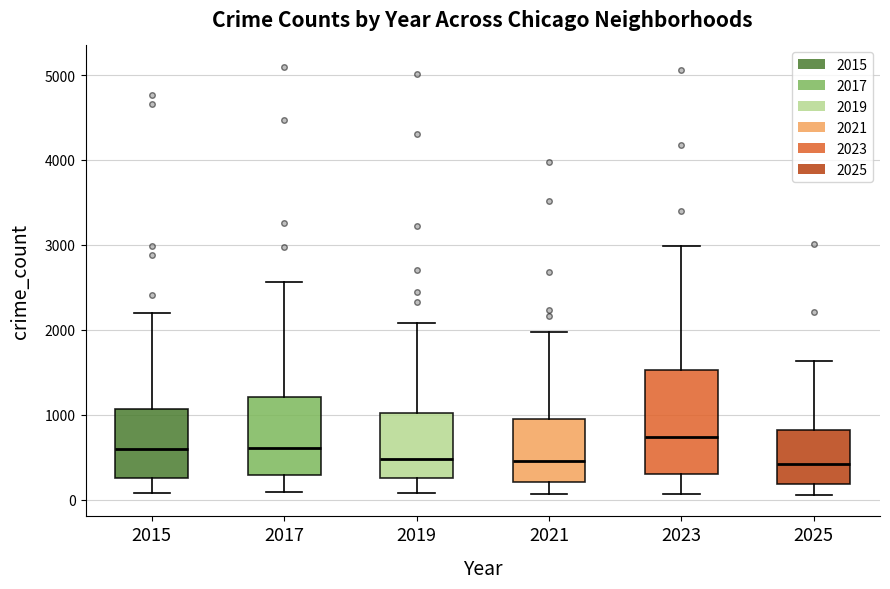

Which box is the tallest, from its lower edge to its upper edge?

2023